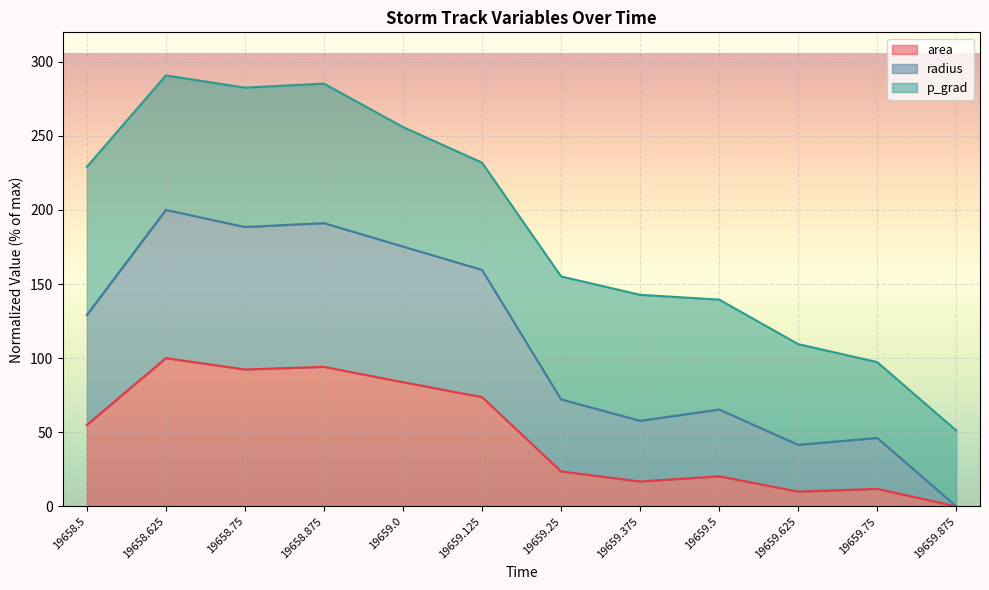

What is the highest value of the area series?

100.0